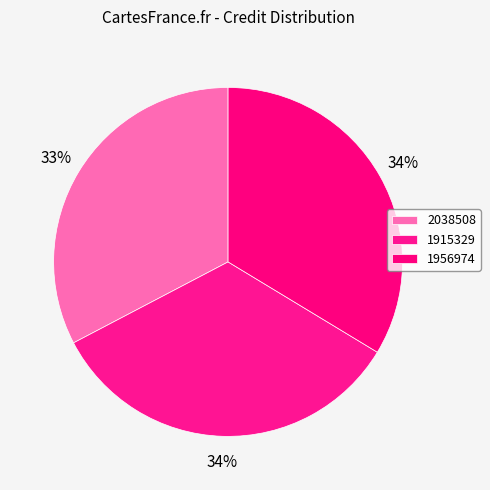

What is the ratio of the value at 2038508 to the value at 1915329?

1.0